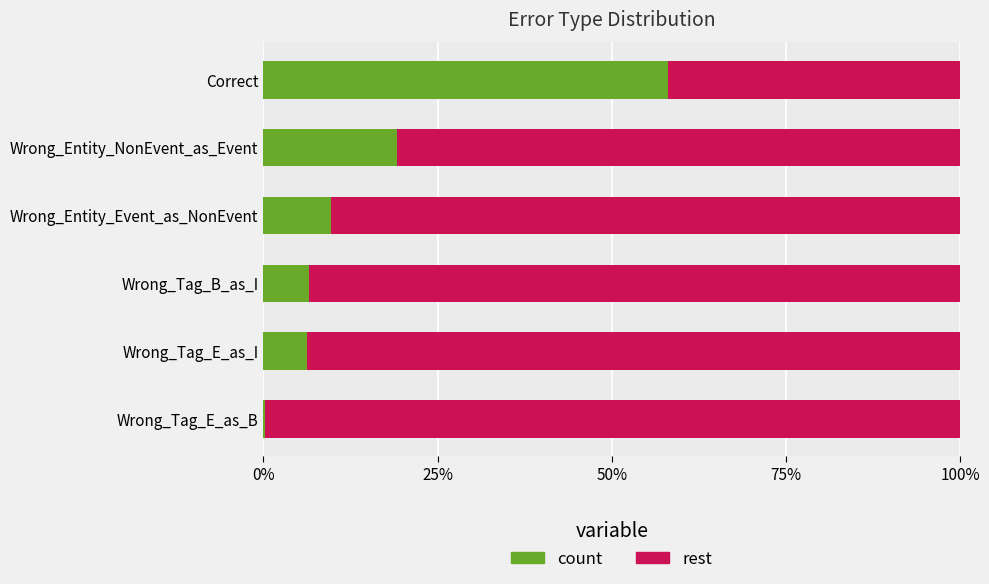

What is the total value across all series at Wrong_Entity_Event_as_NonEvent?

100.0